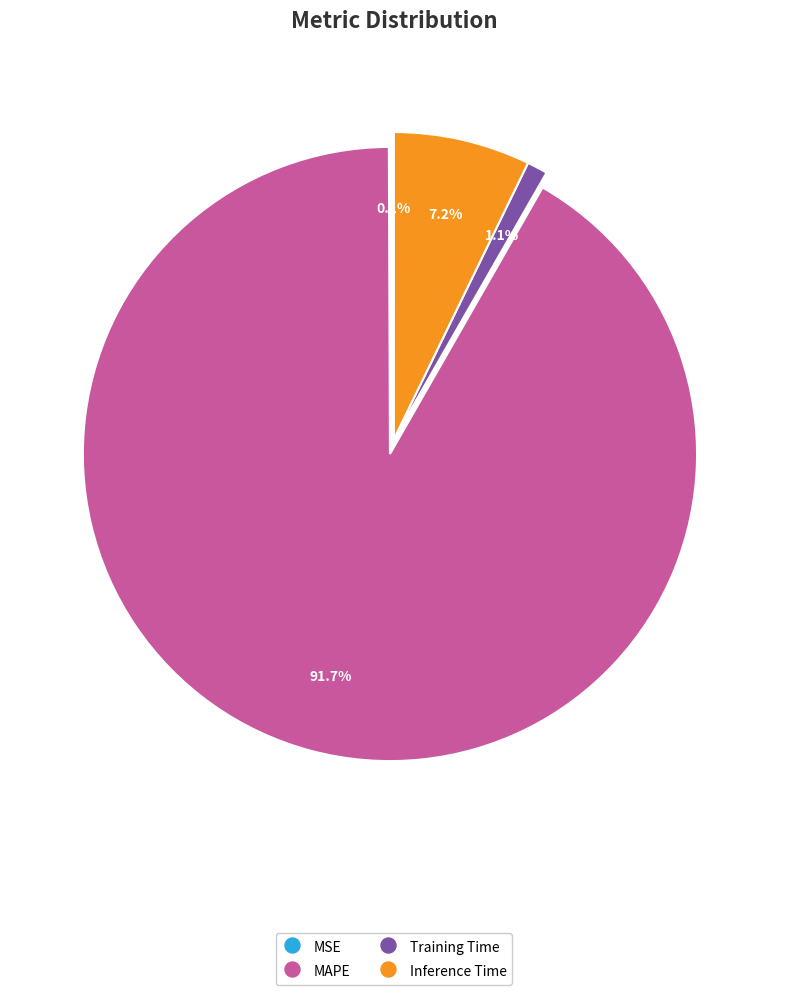

Which has a higher value, Inference Time or MAPE?

MAPE